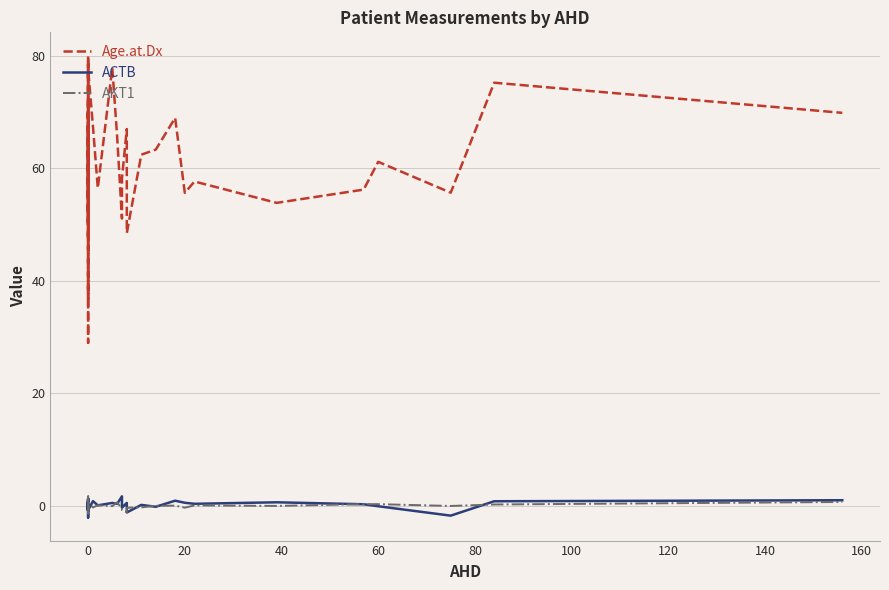

Rank the series at 0 from lowest to highest value.

ACTB, AKT1, Age.at.Dx